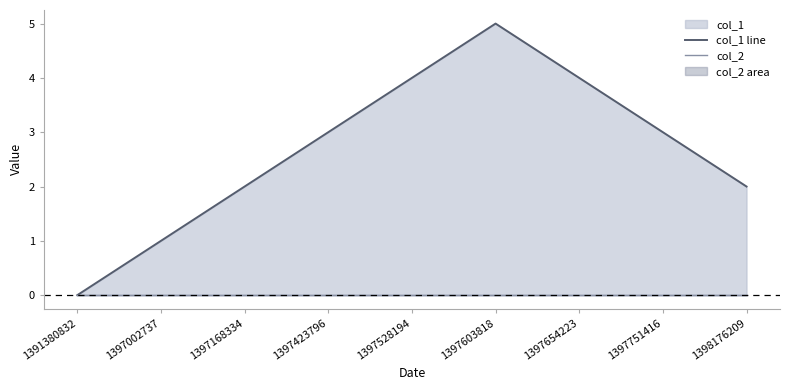

Reading right to left, extract all data points from this chart.

col_1 line: 2	3	4	5	4	3	2	1	0
col_2: 0	0	0	0	0	0	0	0	0